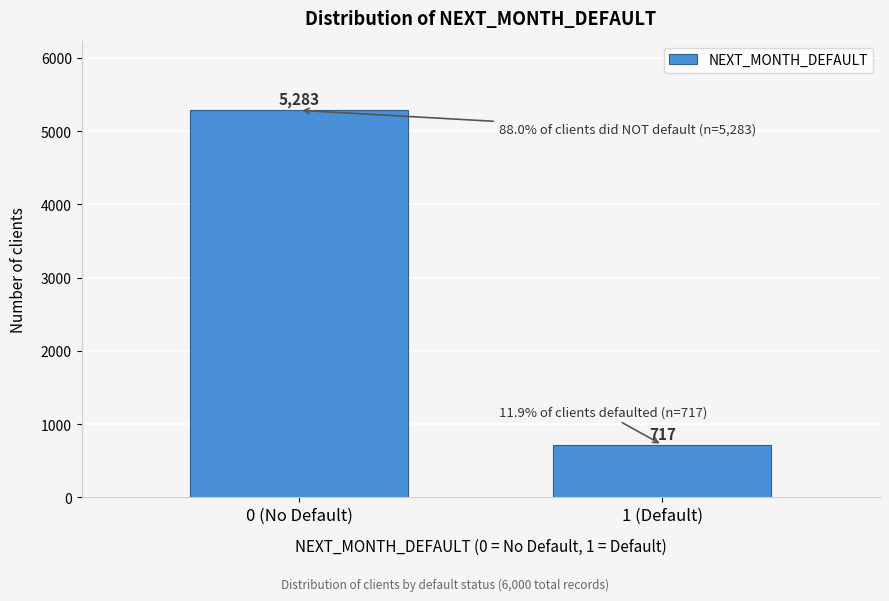

Reading right to left, transcribe all the data shown in this chart.

717	5283